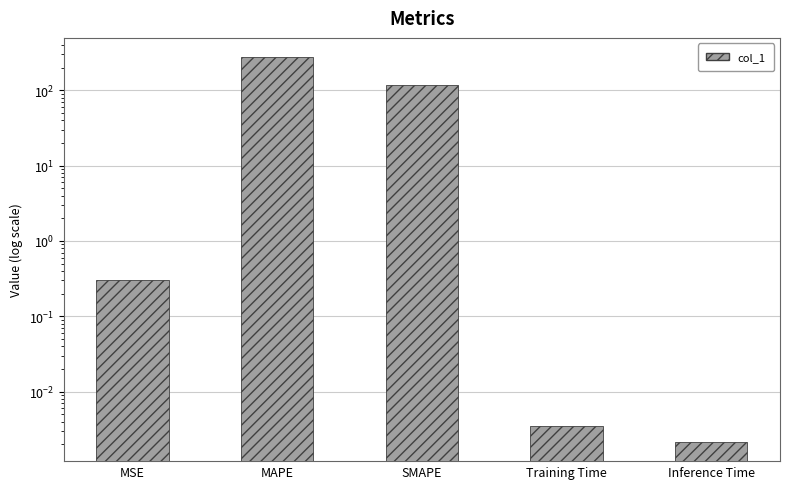

How many bars are there in total?

5